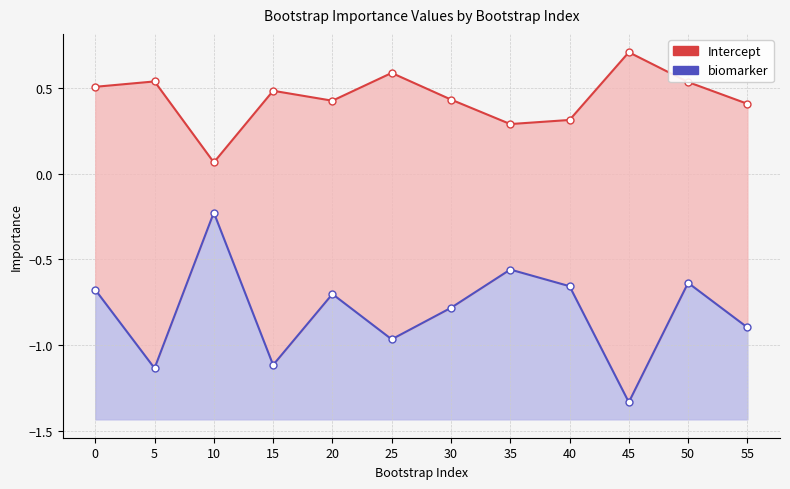

What are all the series names shown in the legend?

Intercept, biomarker